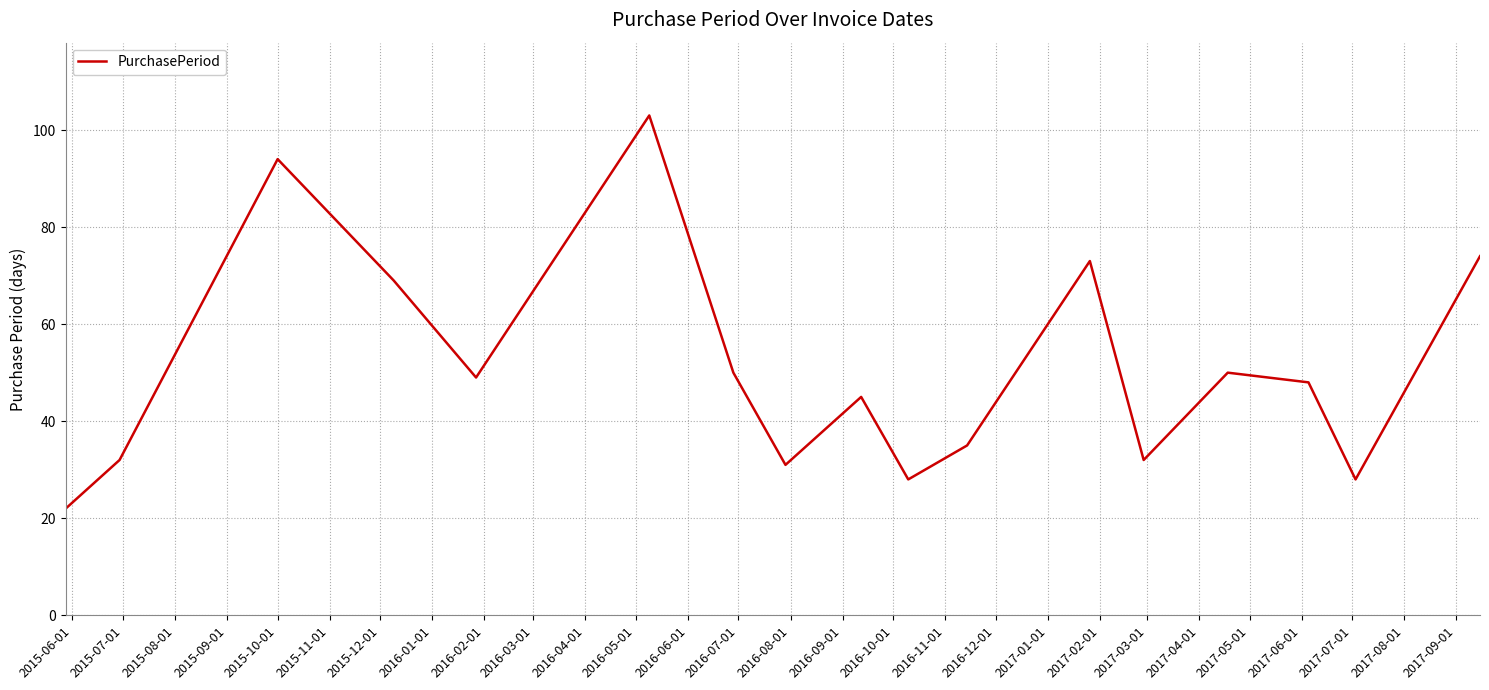

What is the sum of all values?

863